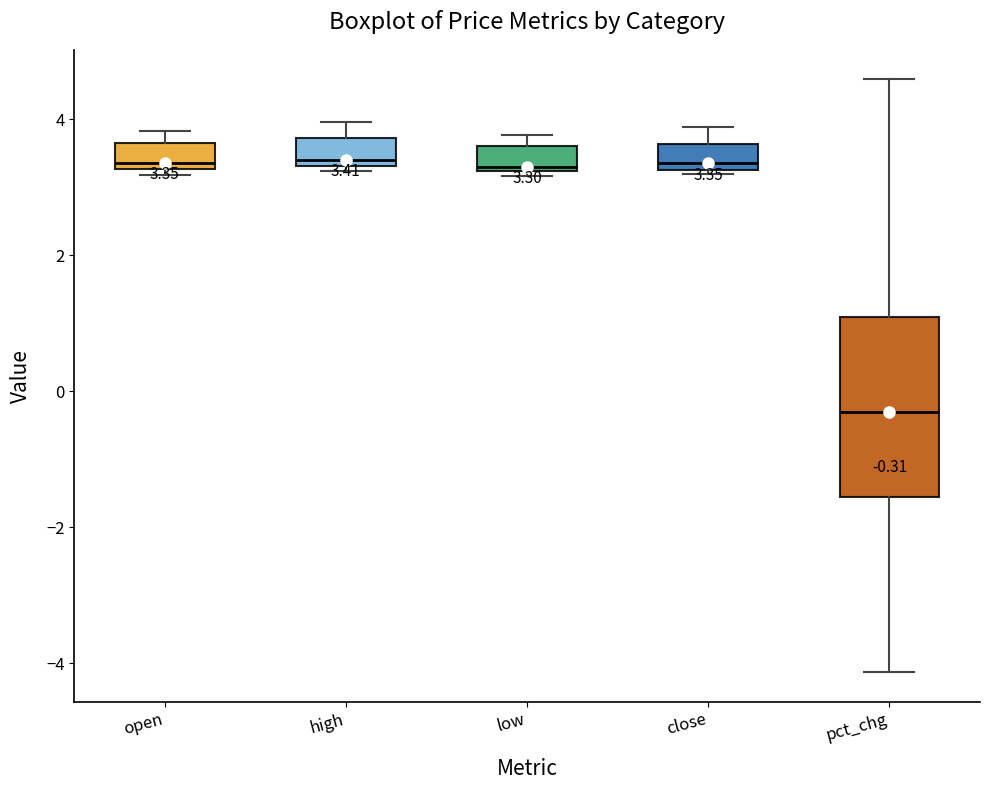

Comparing the boxes themselves (not the whiskers), which one is the tallest?

pct_chg